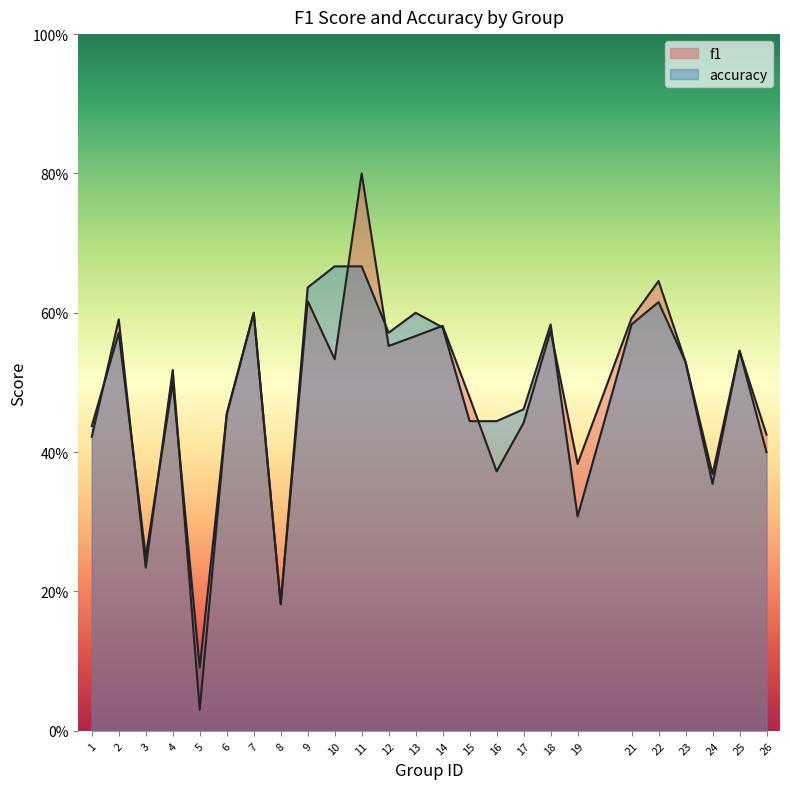

What is the sum of all f1 values?

12.0